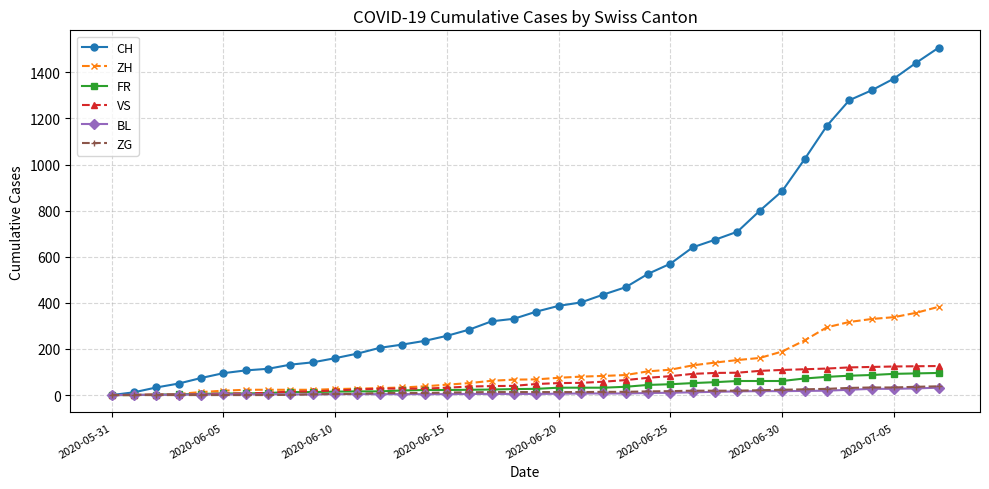

What is the highest value of the FR series?

96